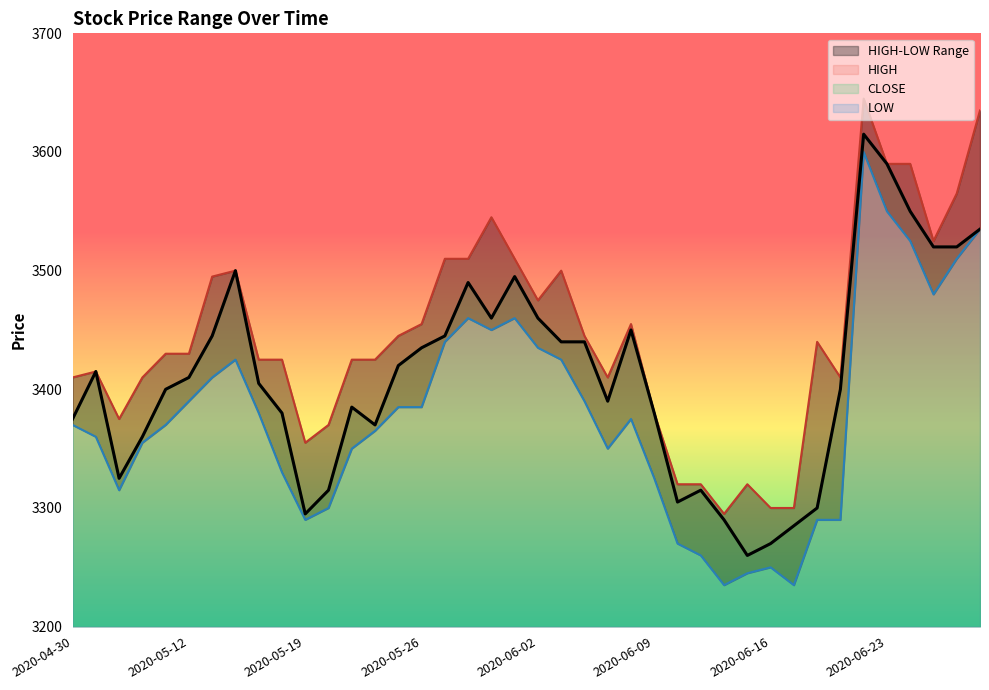

What is the maximum value shown in the chart?

3645